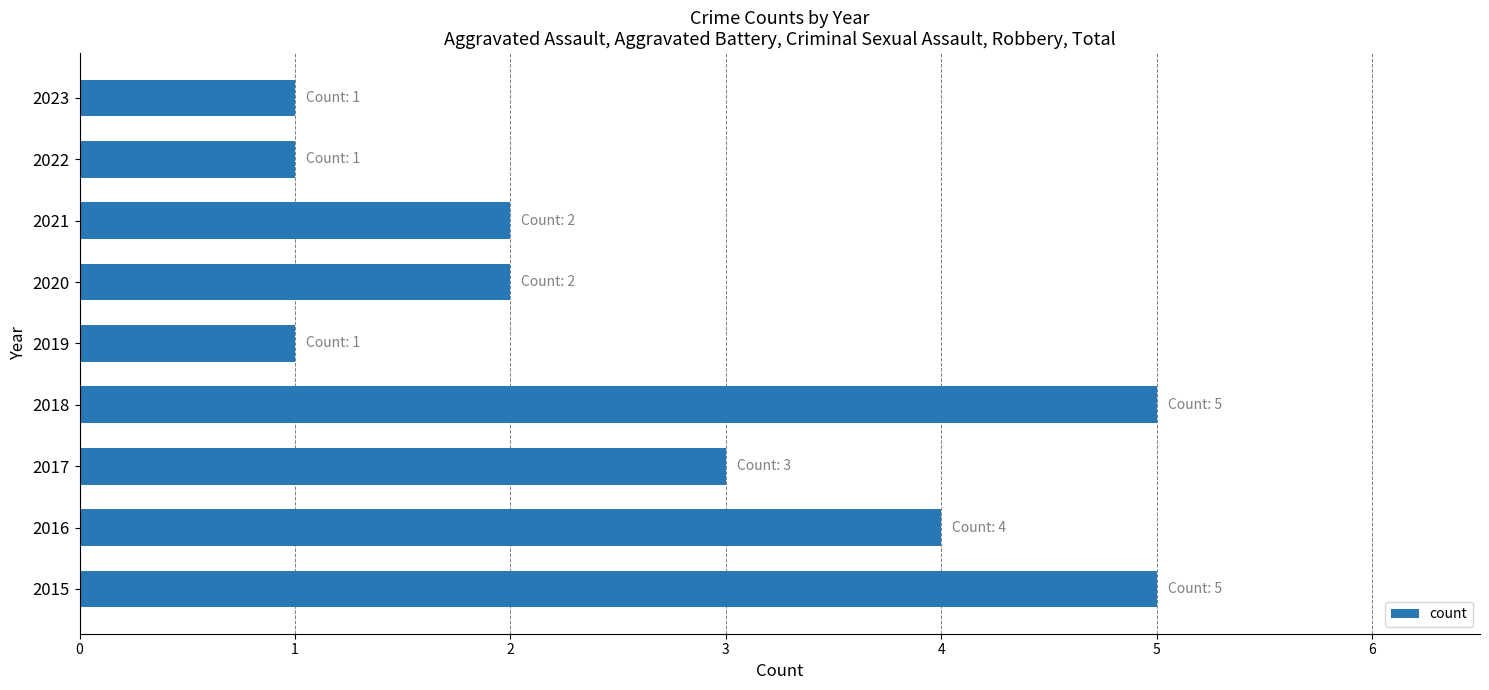

The value at 2017 is 5. True or false?

False